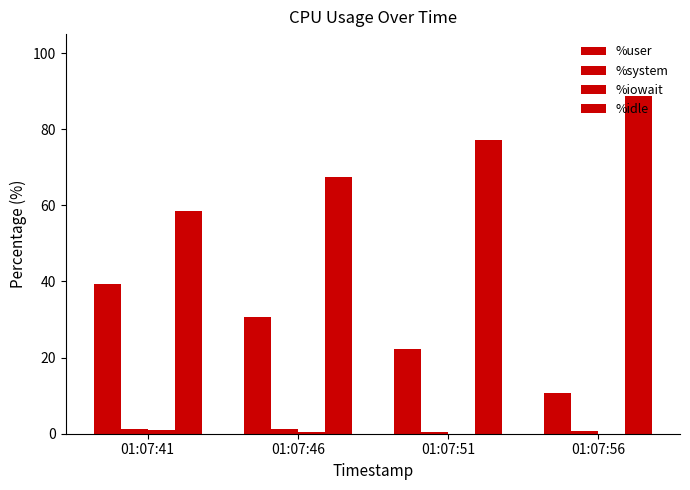

Does the chart contain stacked bars?

No